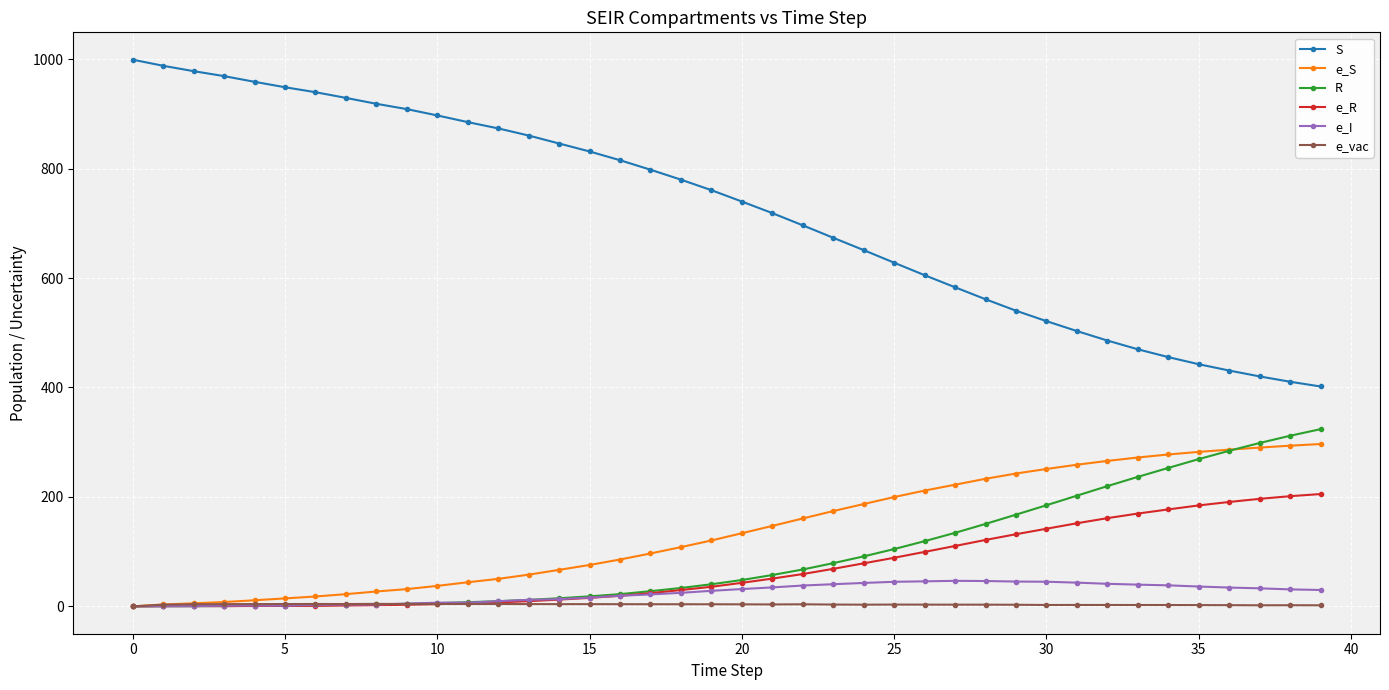

True or false: e_I and S cross at least once.

False